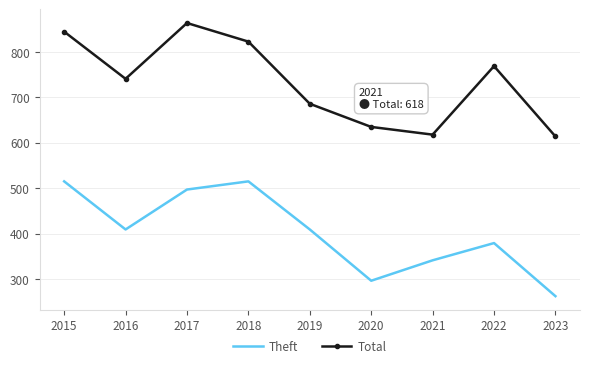

Reading left to right, list all the values displayed in this chart.

Theft: 2015=515	2016=409	2017=497	2018=515	2019=409	2020=296	2021=341	2022=379	2023=262
Total: 2015=845	2016=741	2017=864	2018=823	2019=686	2020=635	2021=618	2022=769	2023=614